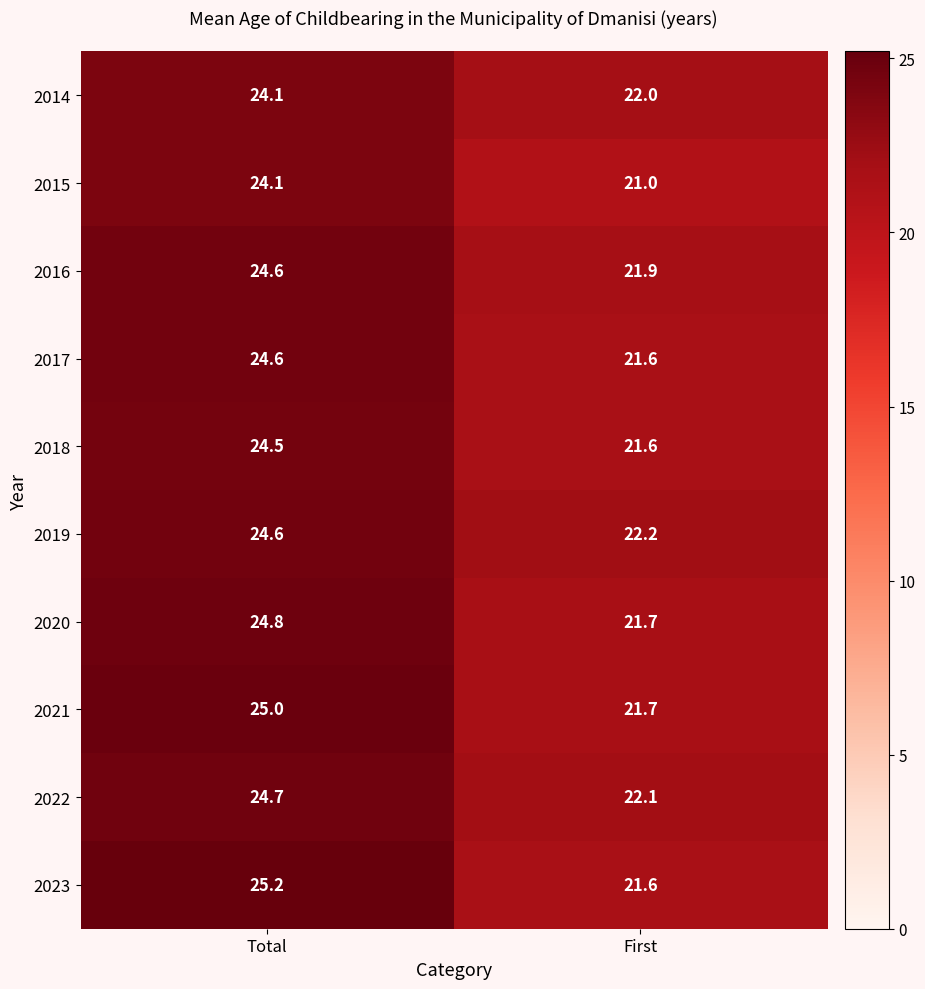

At which category is the sum across all series the highest?

Total